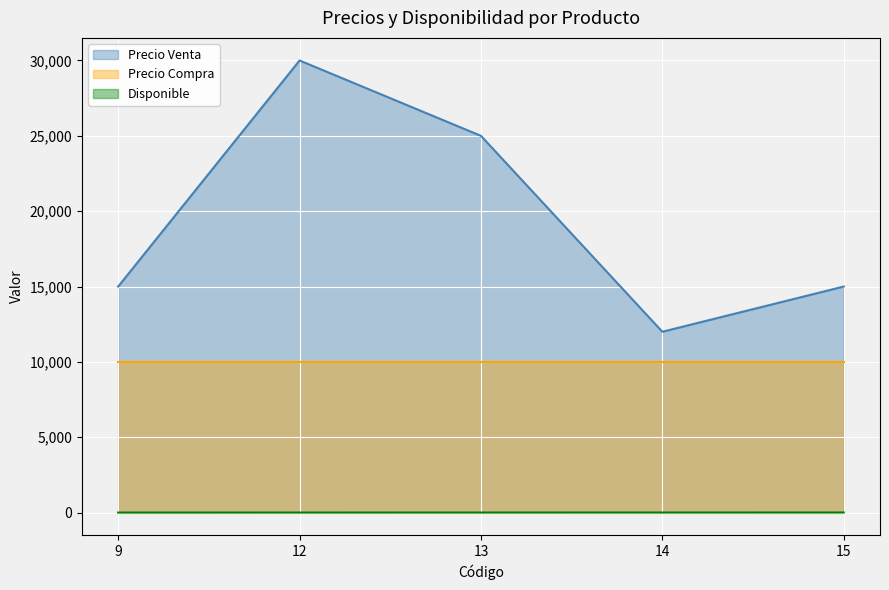

Which category has the lowest value in the Precio Venta series?

14